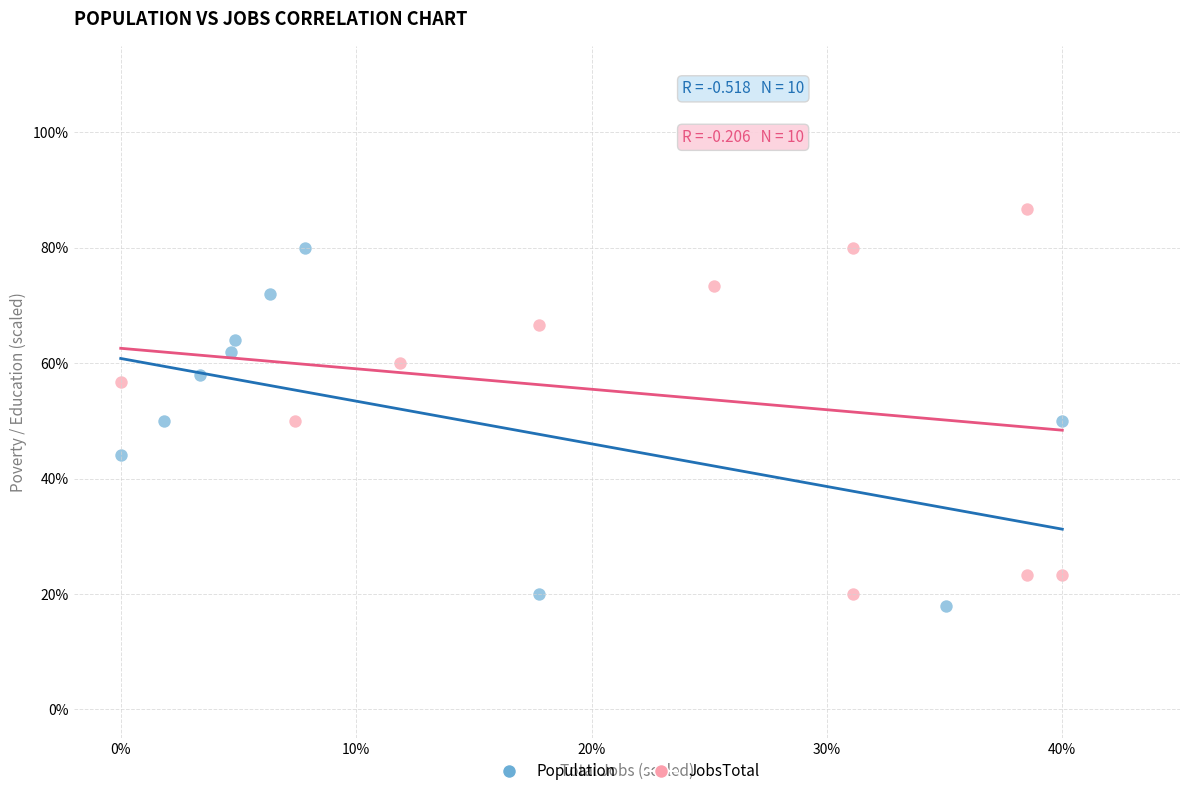

Which series reaches the minimum Y coordinate?

Population